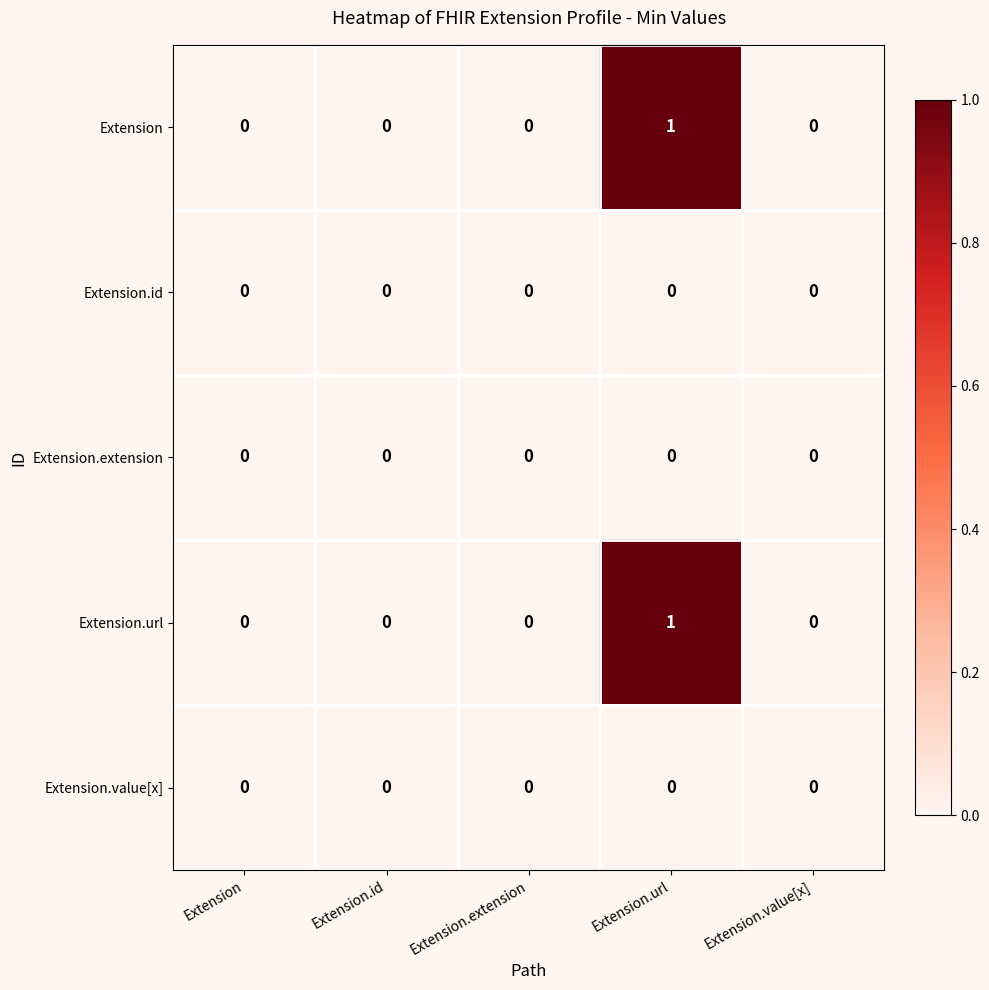

At which category is the sum across all series the highest?

Extension.url